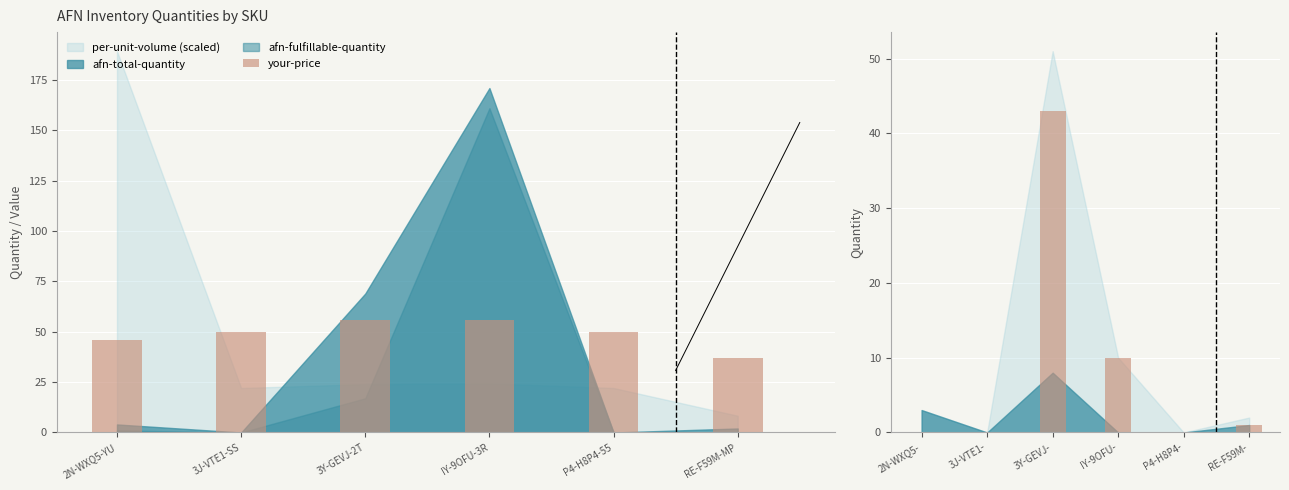

What is the sum of the your-price values at P4-H8P4-55 and RE-F59M-MP?

87.0